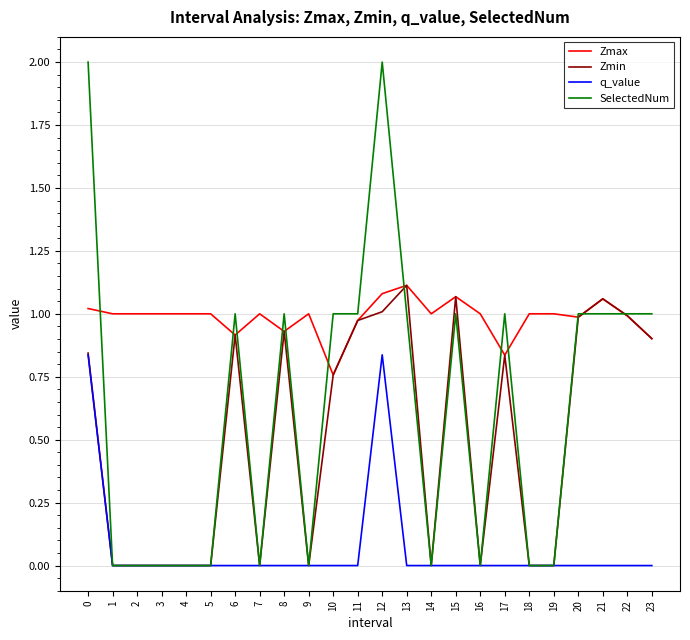

At which category is the sum across all series the highest?

12